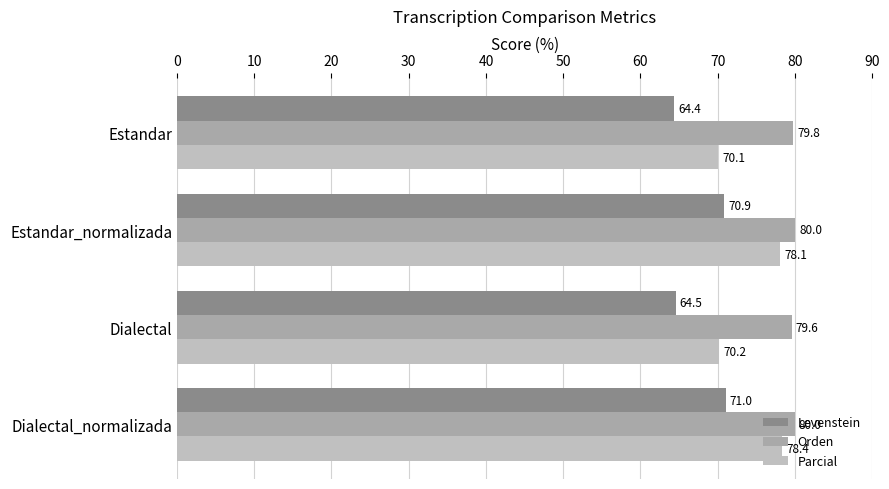

How many values in the Parcial series exceed 78?

2